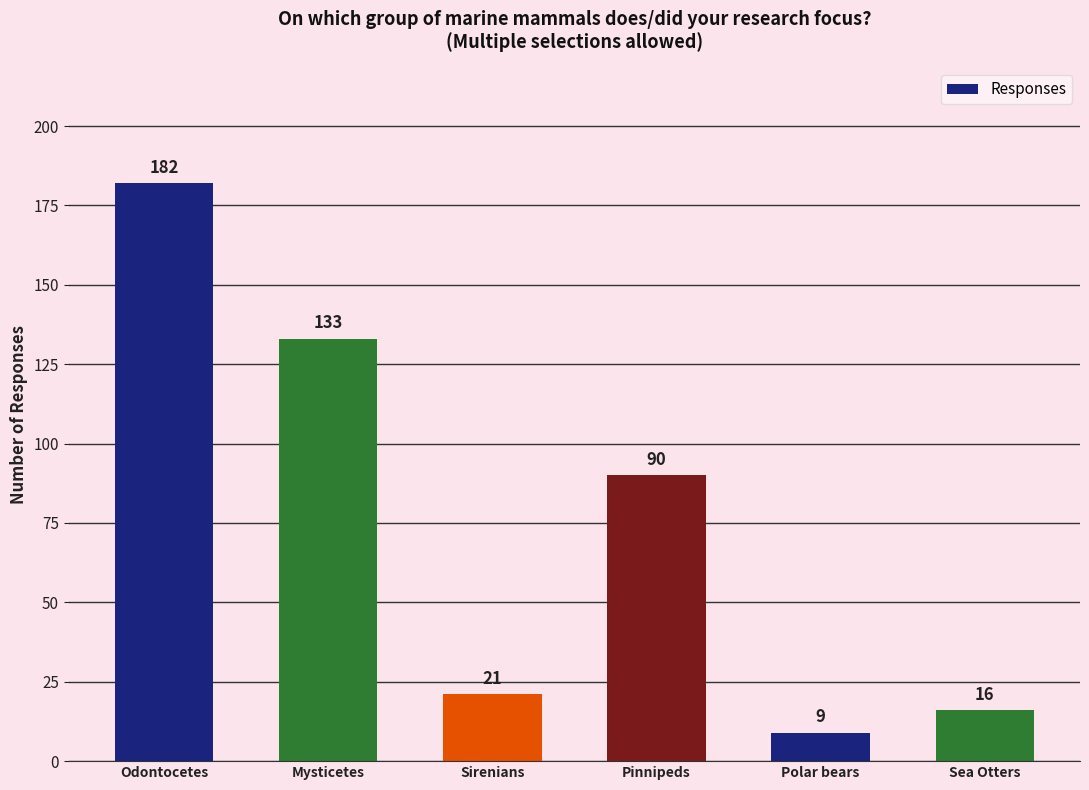

At which label does the data first exceed 90?

Odontocetes